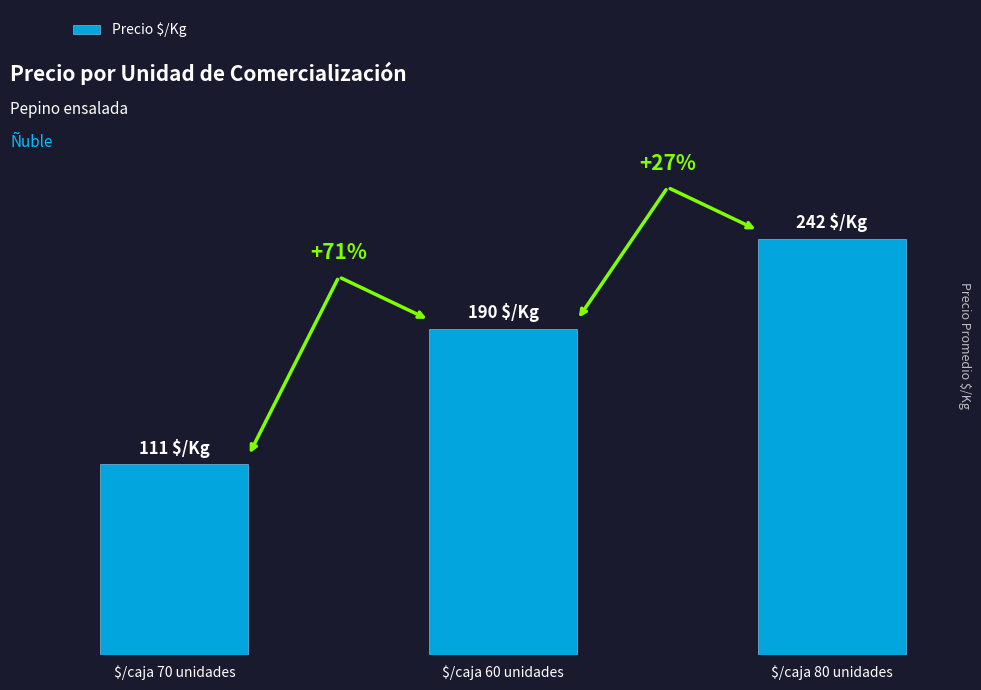

What position from the left is $/caja 80 unidades?

3